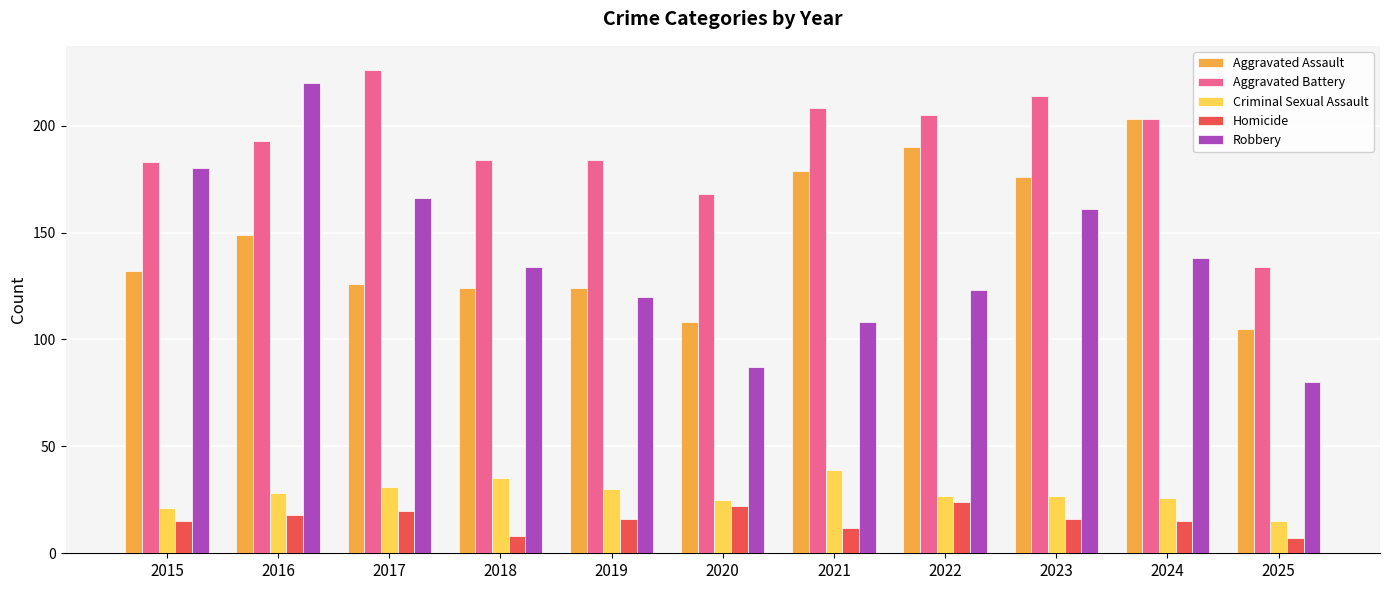

What is the total value across all series at 2025?

341